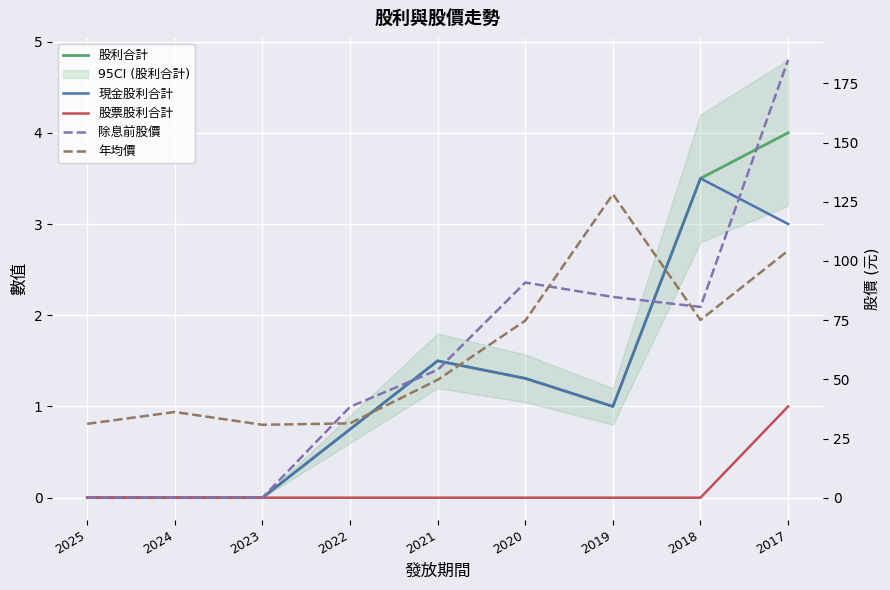

Count the number of categories in the chart.

9